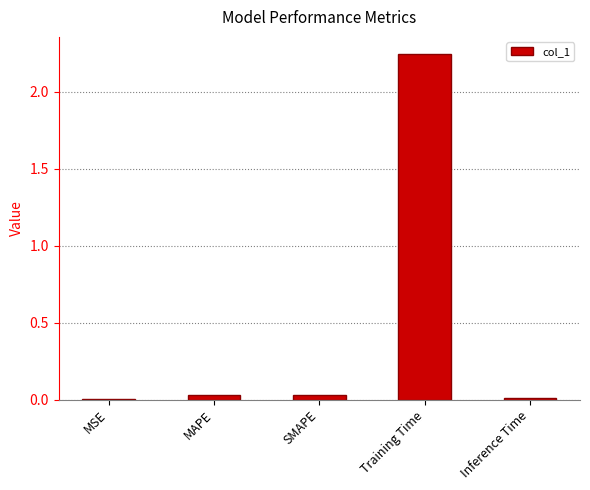

Which category has the highest value across all series?

Training Time